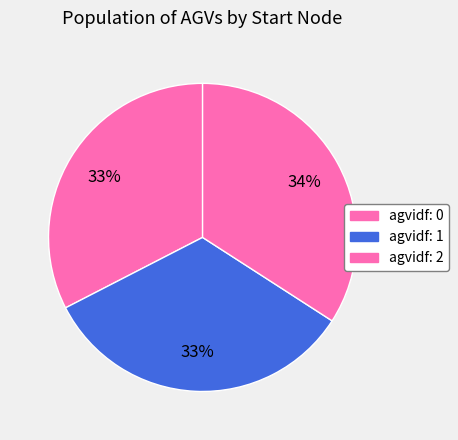

Rank the categories by value from lowest to highest.

0, 1, 2